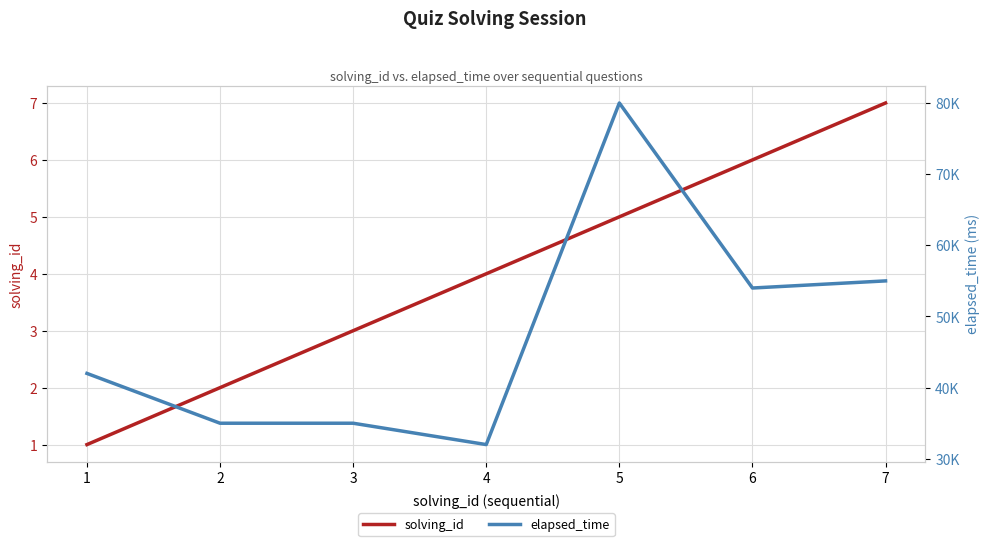

Which category has the highest value in the solving_id series?

7